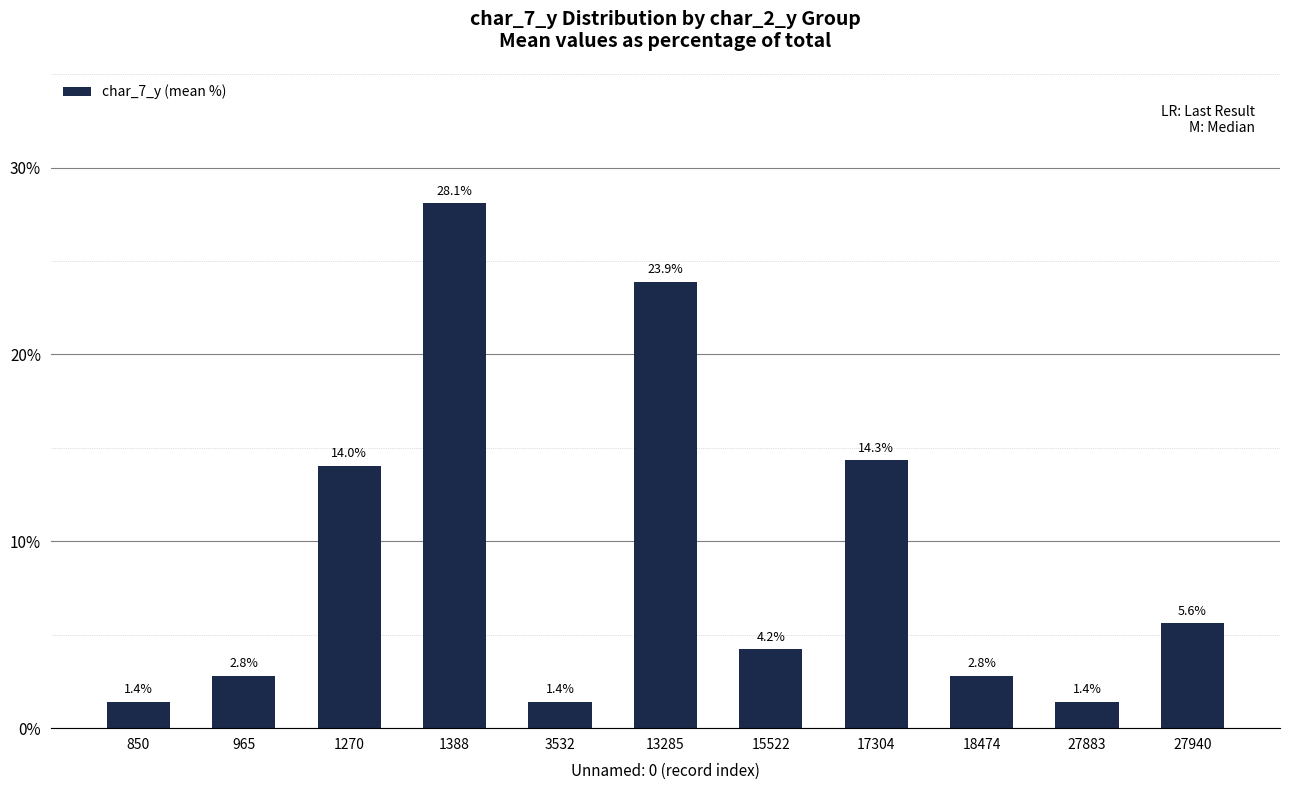

How many data points does each series have?

11